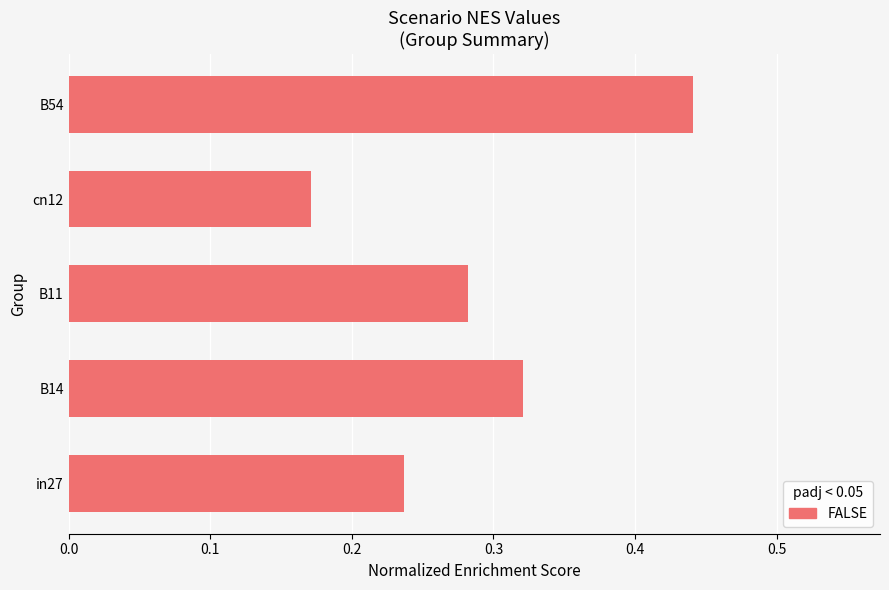

How many values are between 0 and 1?

5